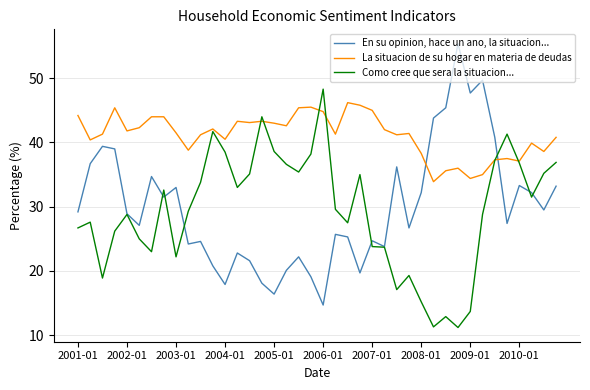

How many values in the Como cree que sera la situacion... series are below 29?

19